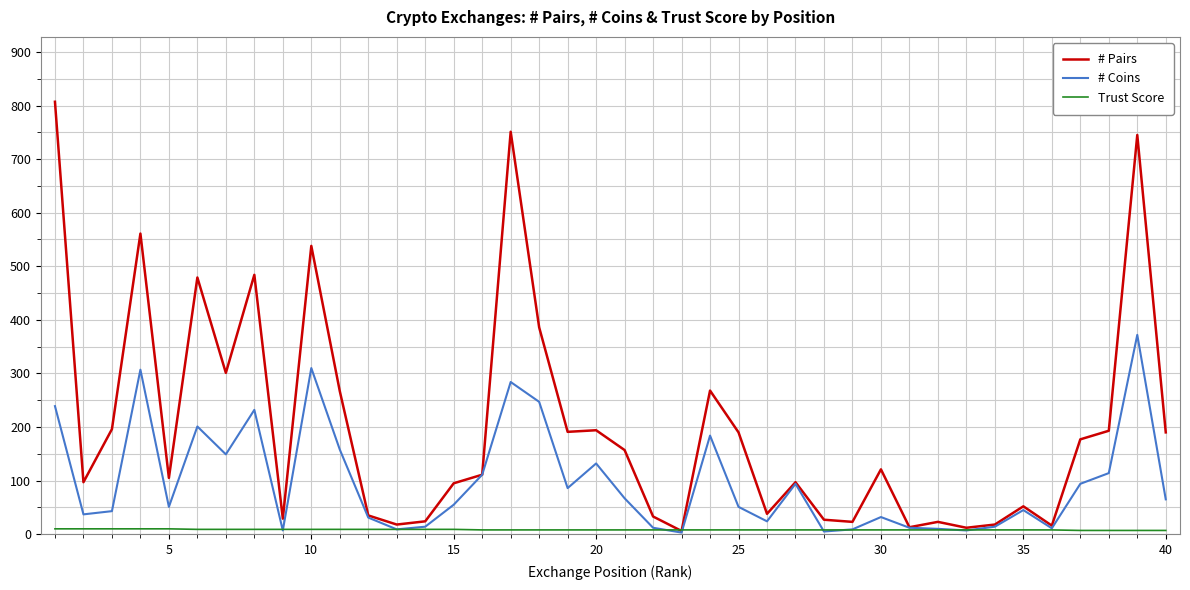

List the series in order of their overall mean, highest first.

# Pairs, # Coins, Trust Score